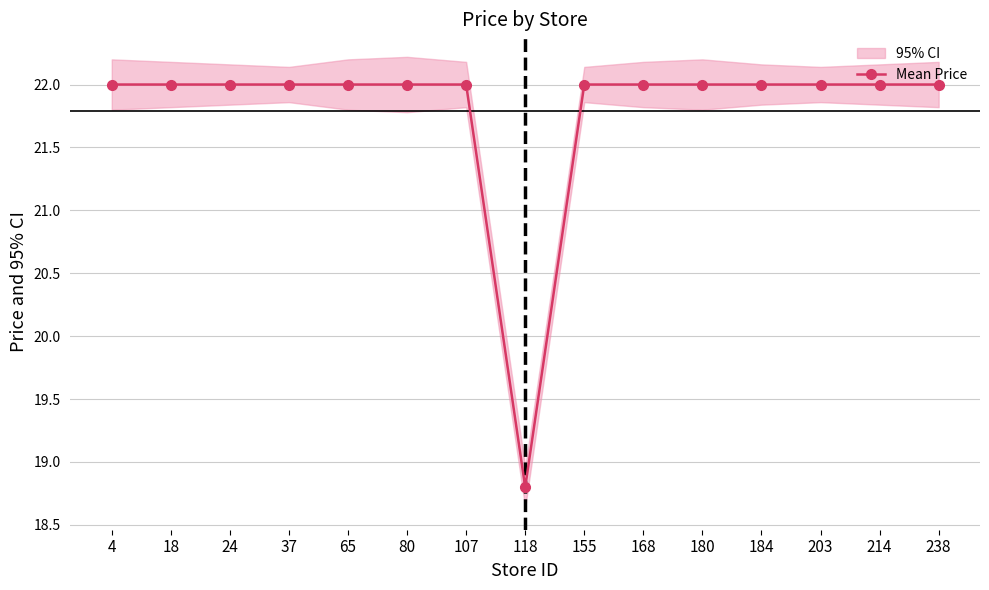

List the labels in order of value, smallest first.

118, 4, 18, 24, 37, 65, 80, 107, 155, 168, 180, 184, 203, 214, 238